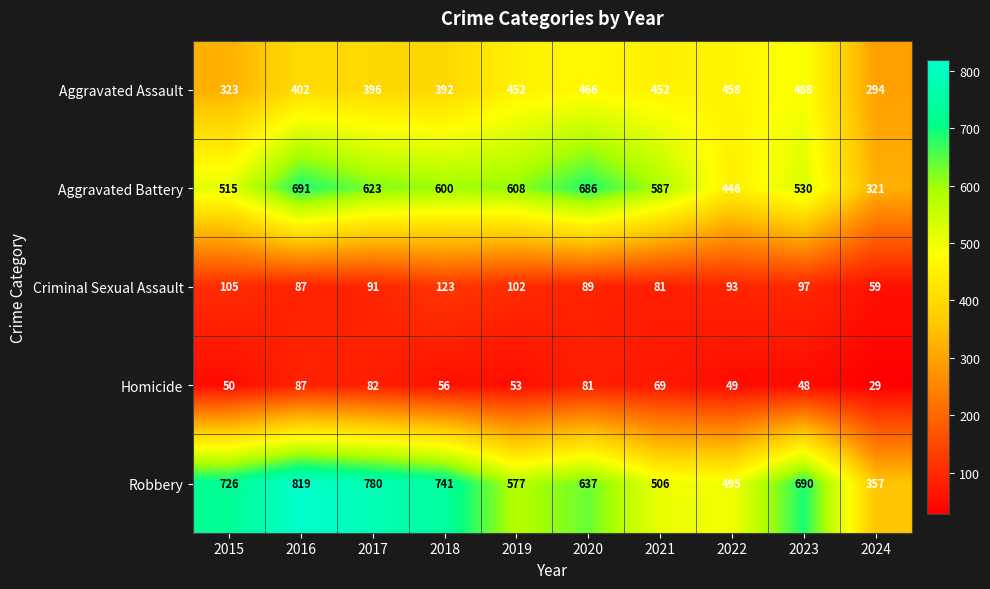

What is the greatest value displayed?

819